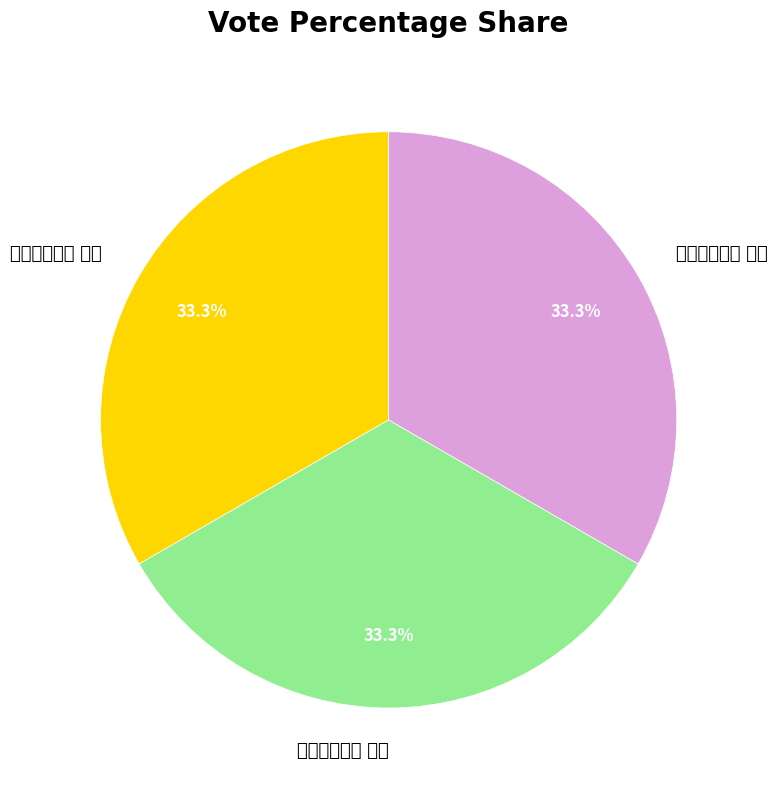

Count the number of slices in the pie.

3